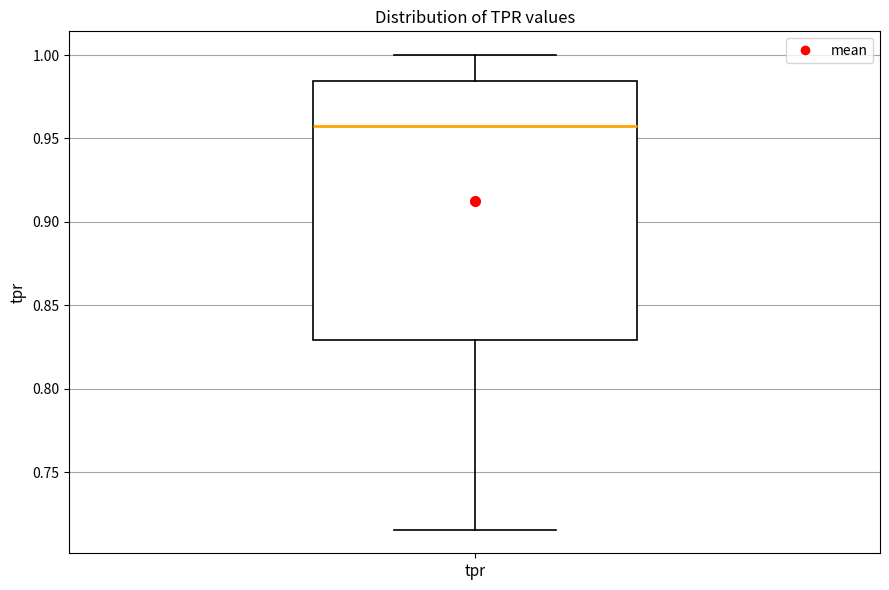

Transcribe this box plot: give where the median line is, the range the box spans, and where the two whiskers end, as read against the y-axis. The values are not printed on the chart, so give them approximately, as read against the axis.

median 0.955, box 0.830 to 0.985, whiskers 0.715 to 1.000